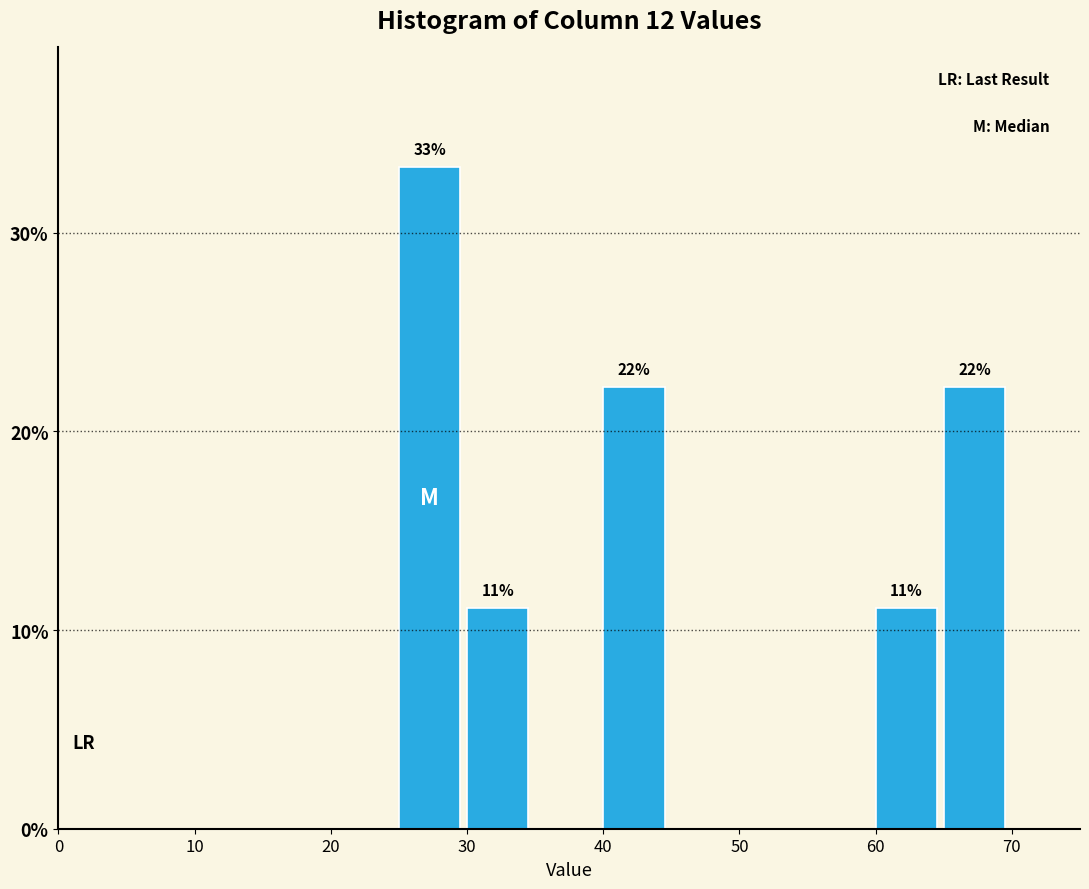

Over which range of the x-axis is the bar tallest?

25 to 30